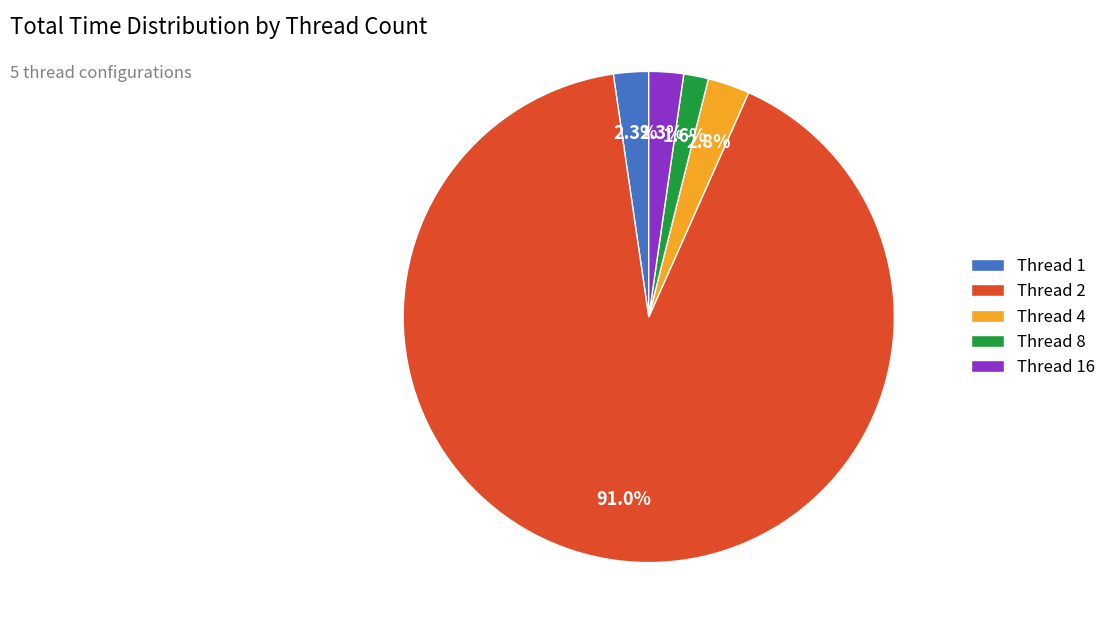

What is the smallest slice in the pie chart?

Thread 8